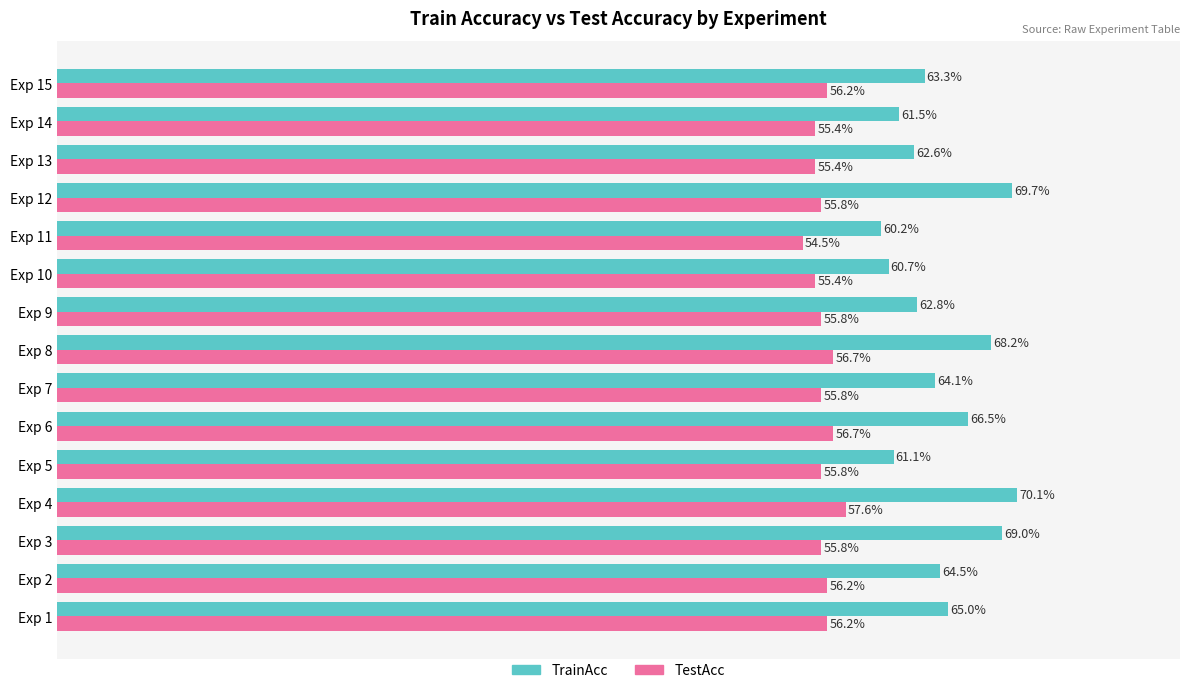

Which series has the largest total across all categories?

TrainAcc